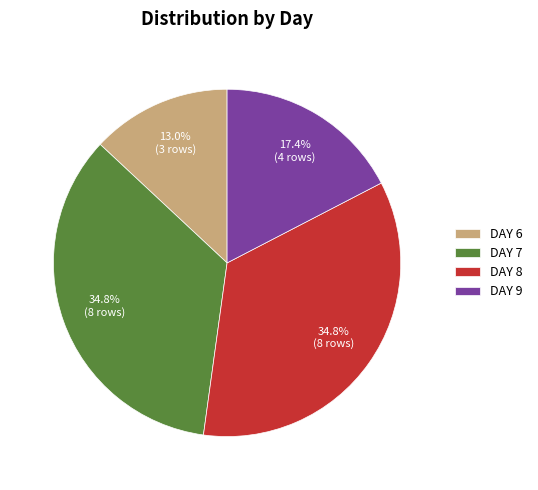

Count the number of slices in the pie.

4